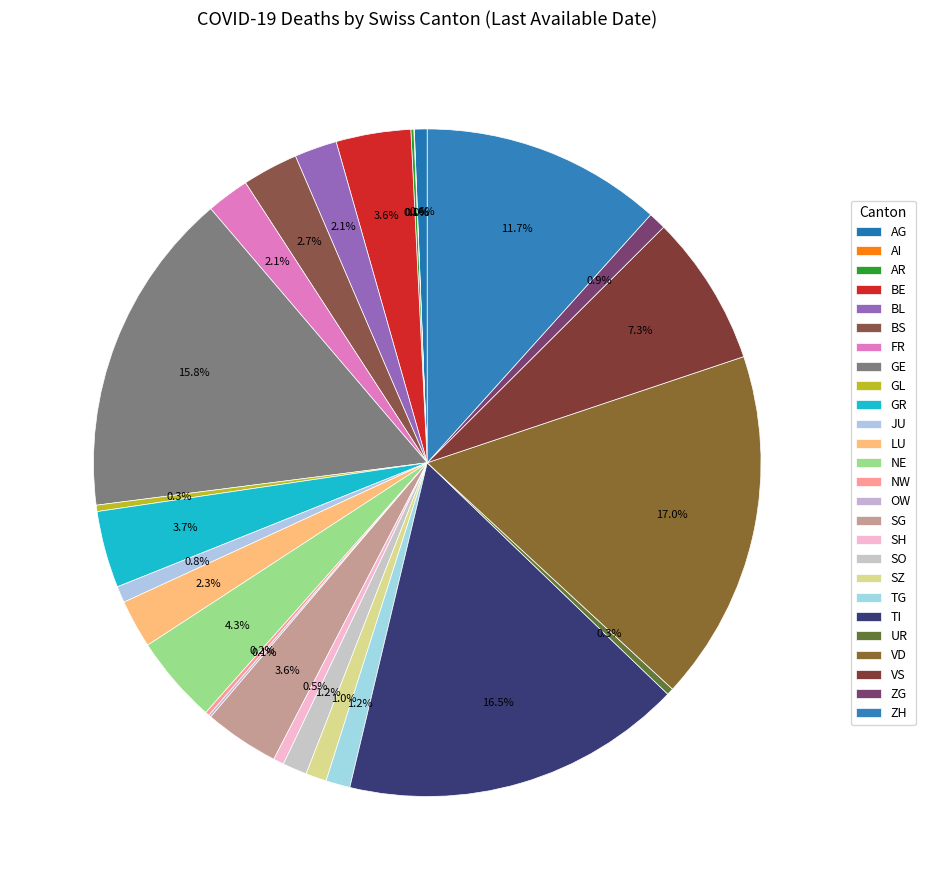

How many segments does this pie chart have?

26